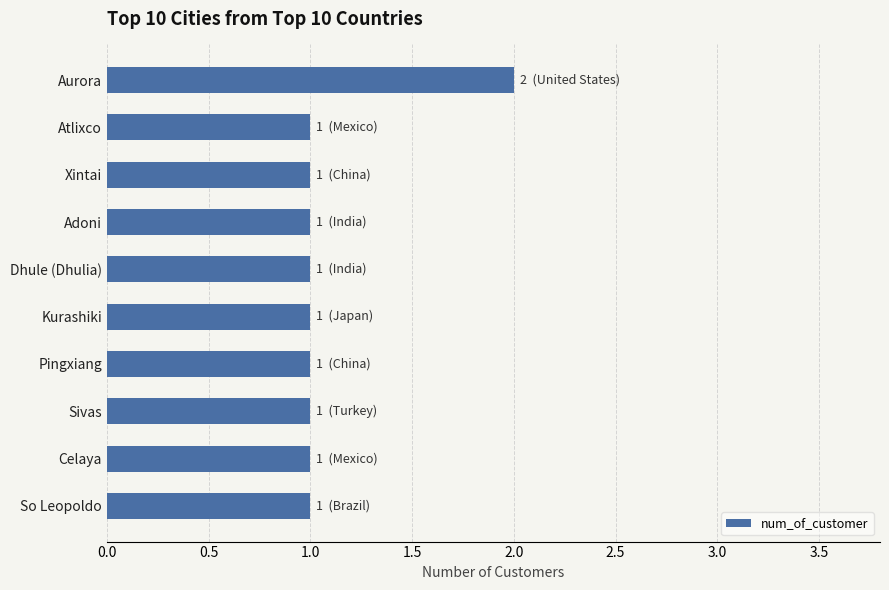

What is the smallest value displayed?

1